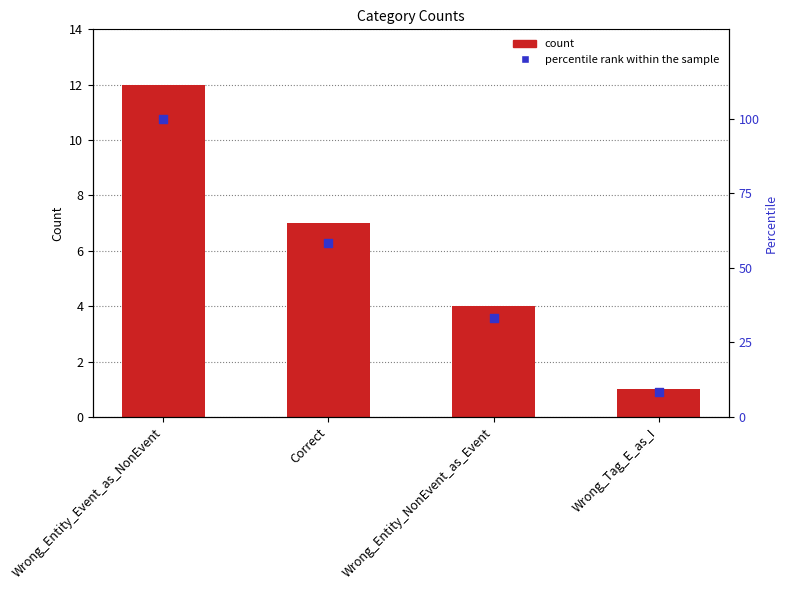

What is the total value across all series at Wrong_Entity_Event_as_NonEvent?

112.0